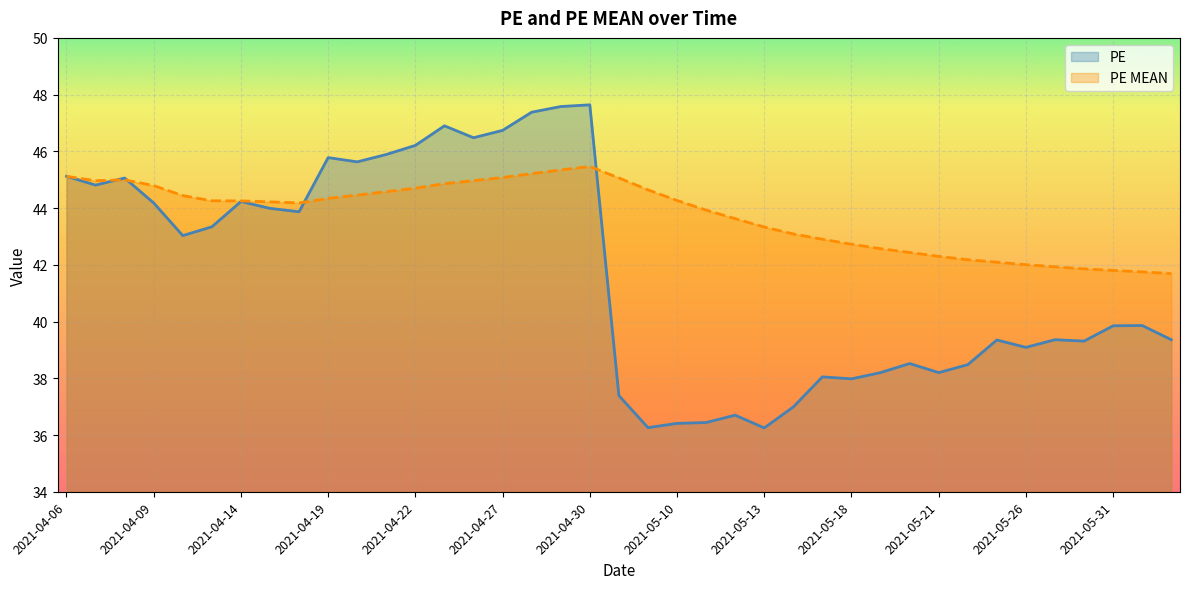

What is the difference between the PE MEAN values at 2021-05-31 and 2021-05-07?

2.8